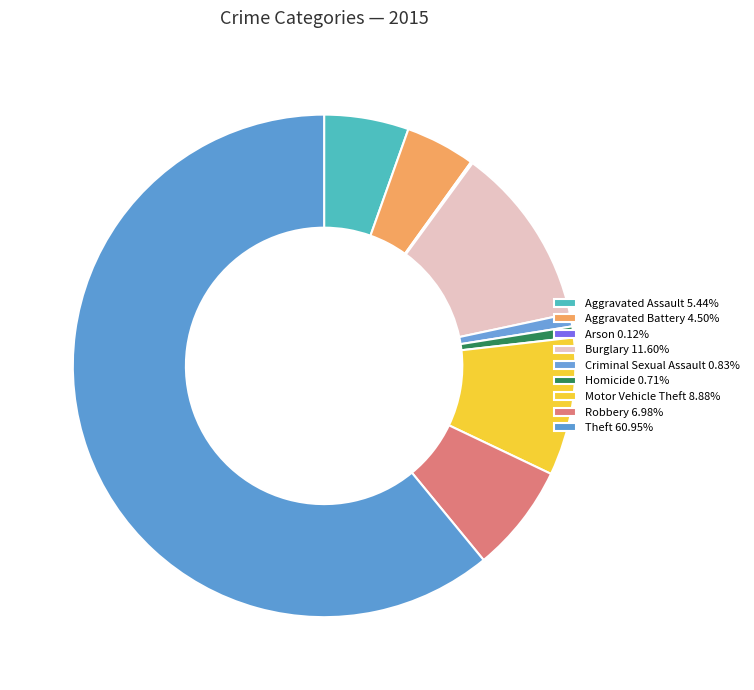

Is the sum of Homicide and Theft greater than half?

Yes